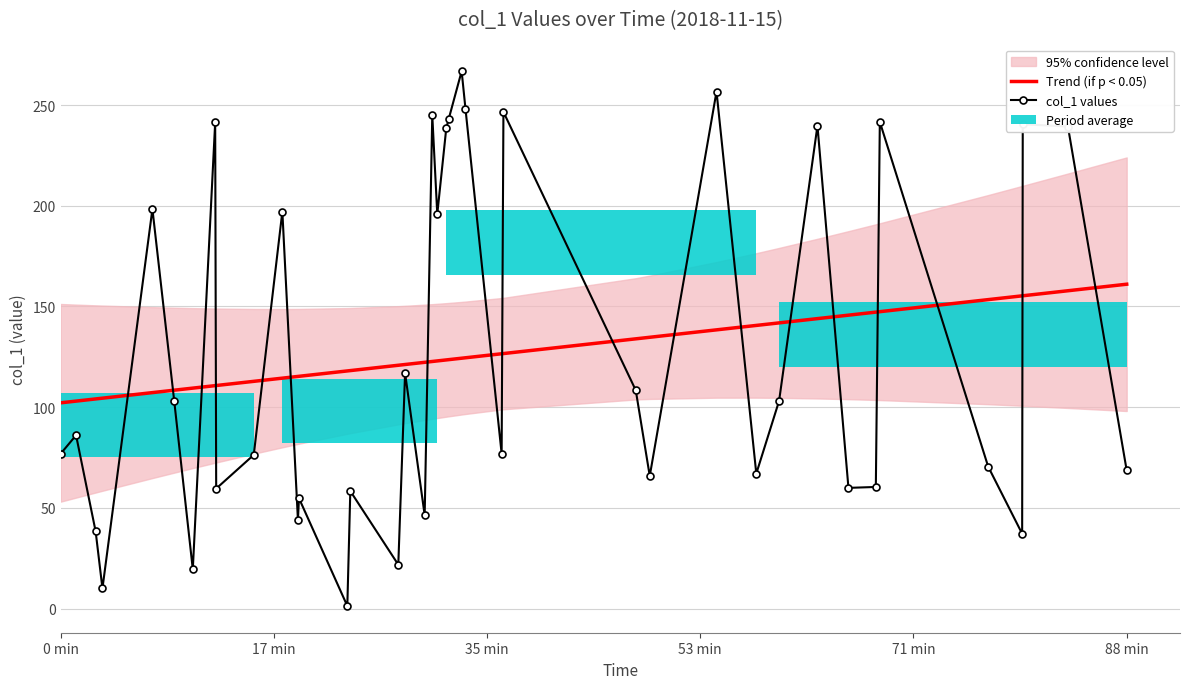

How many categories are shown in the chart?

40